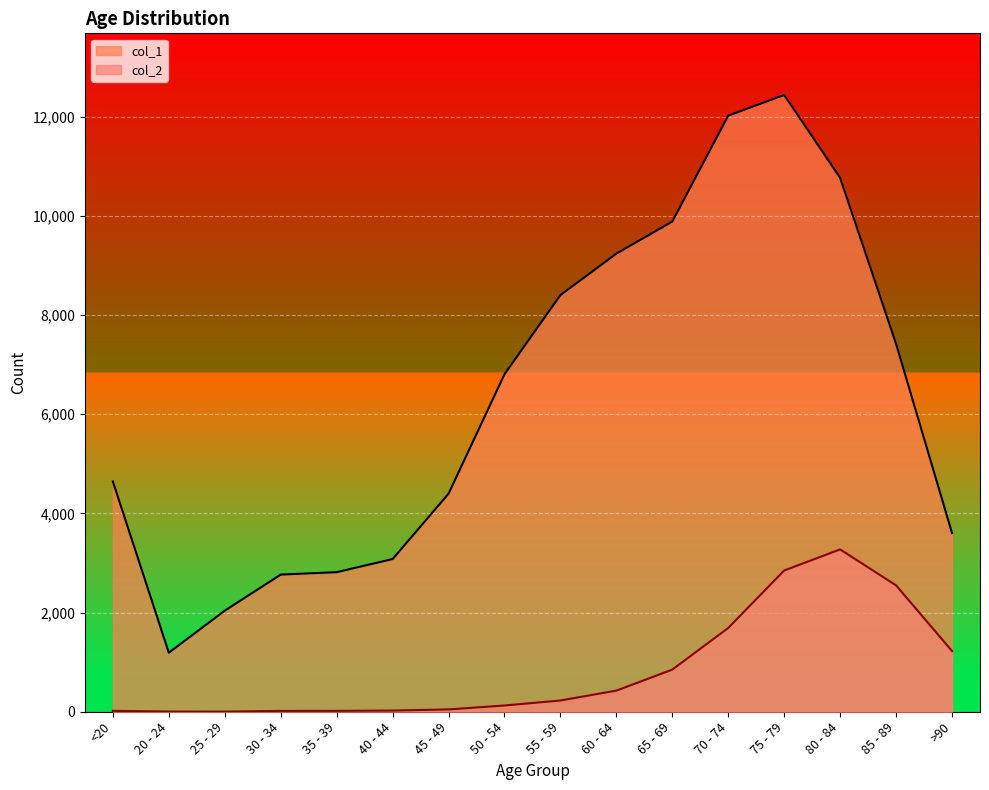

What is the label of the 2nd point from the right?

85 - 89